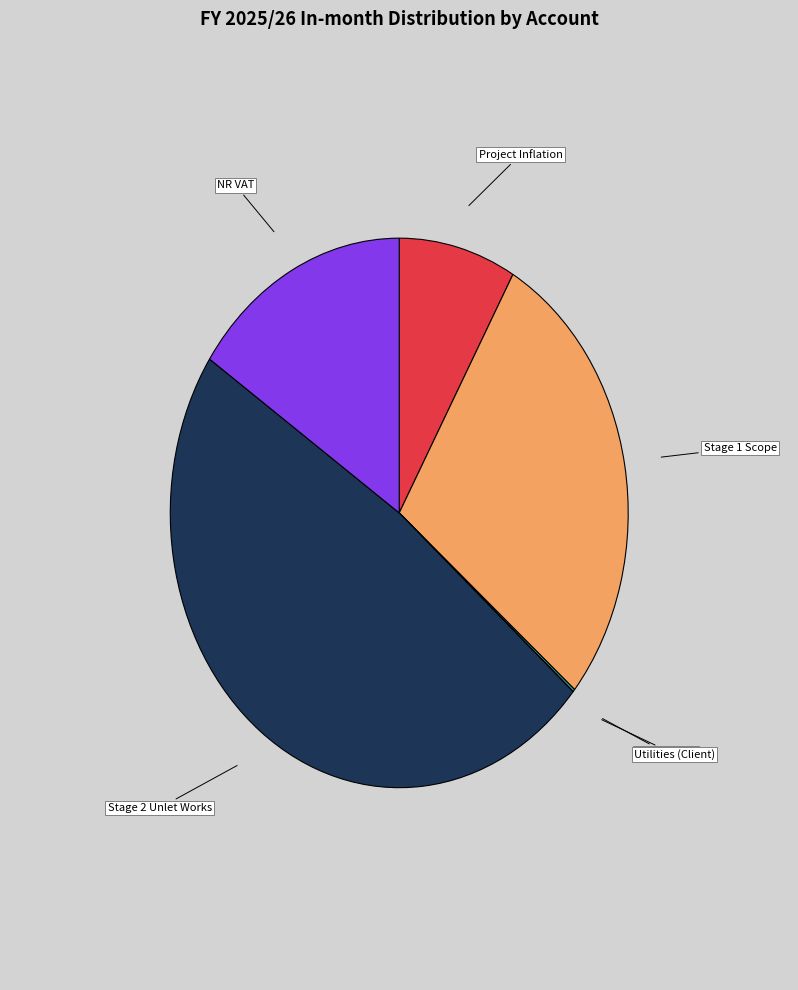

Does any single category account for the majority?

No